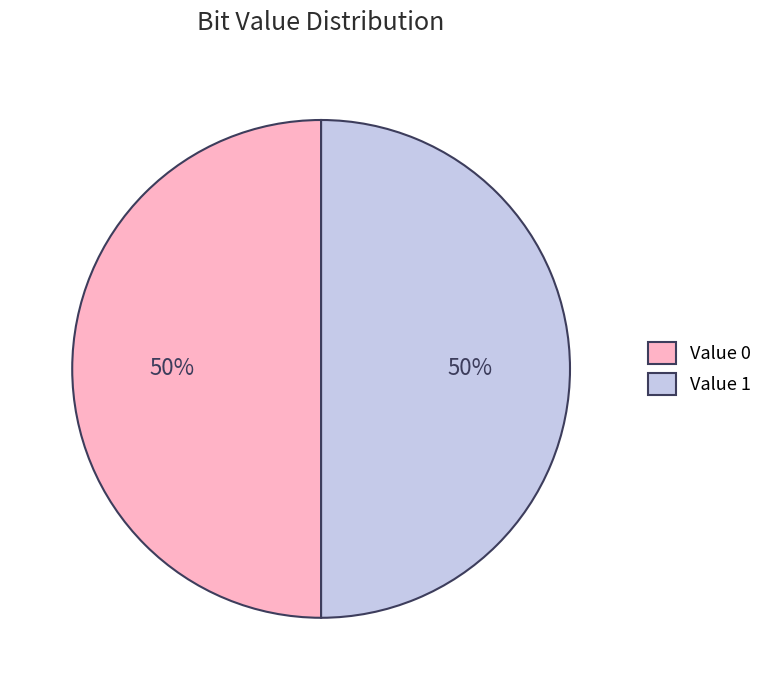

Approximately how many times larger is the value at Value 0 compared to Value 1?

1.0